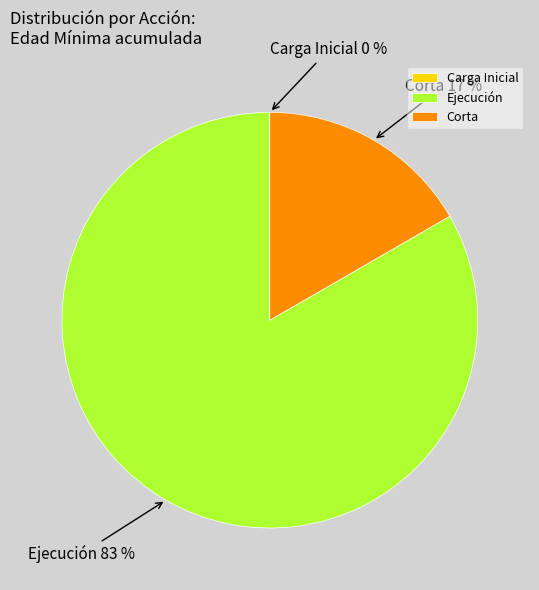

To the nearest percent, what percentage of the pie is Corta?

17%